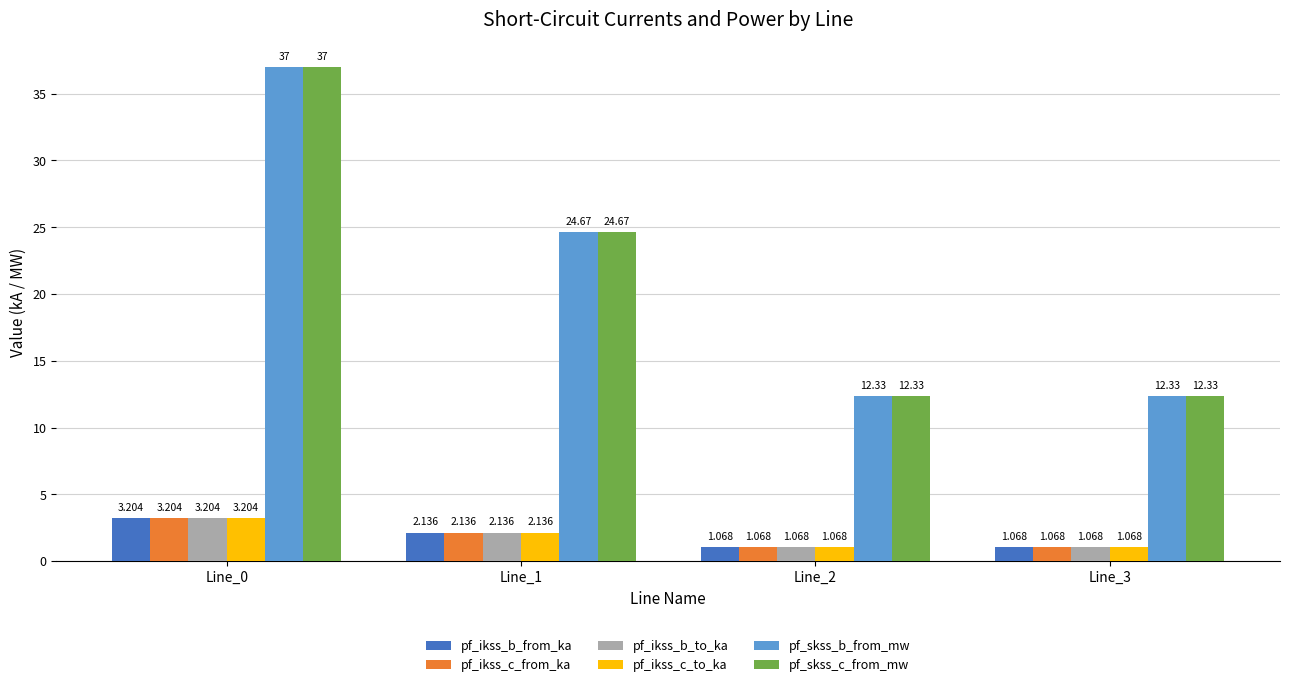

How many values in the pf_ikss_b_to_ka series exceed 2?

2